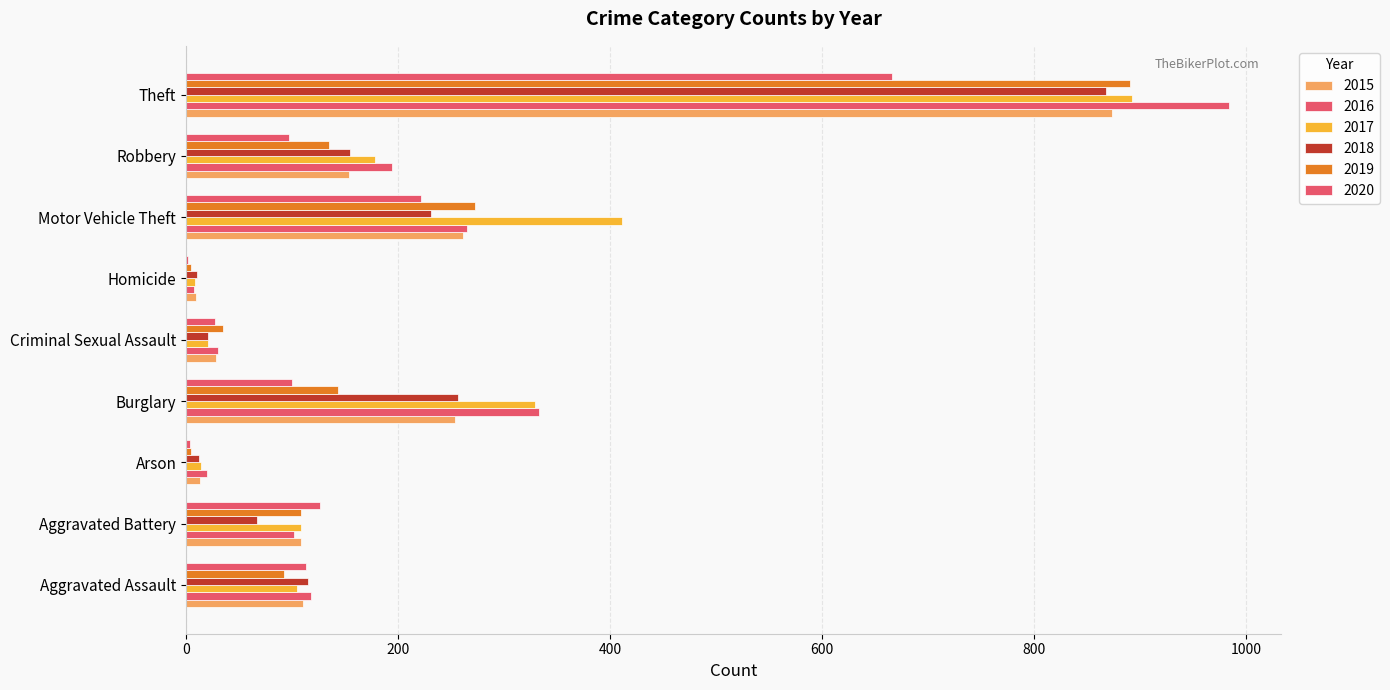

Which series has the widest spread of values?

2016